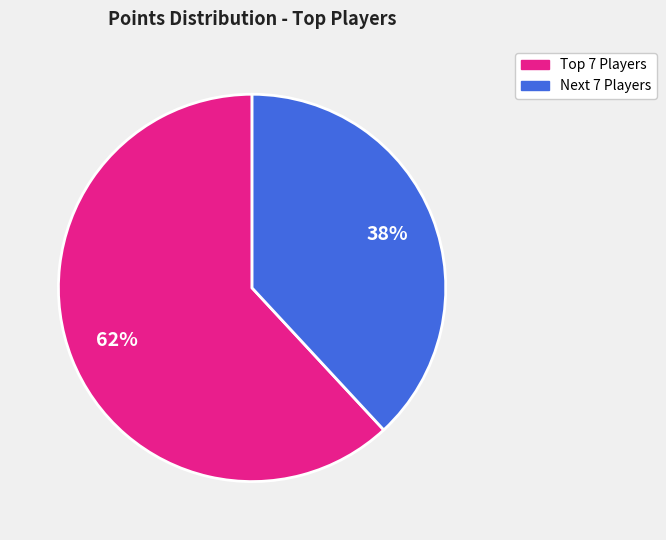

Count the number of slices in the pie.

2